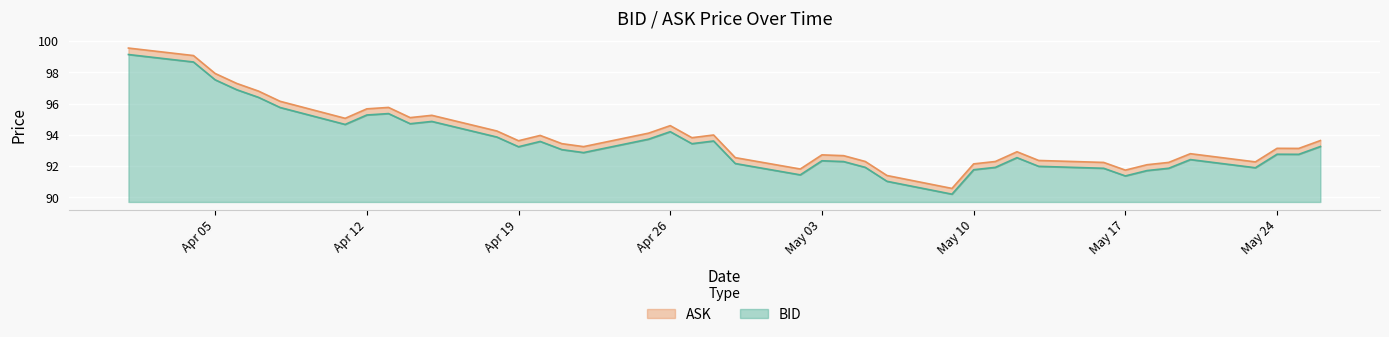

Between 2022-04-20 and 2022-05-06, which series saw the biggest shift?

ASK